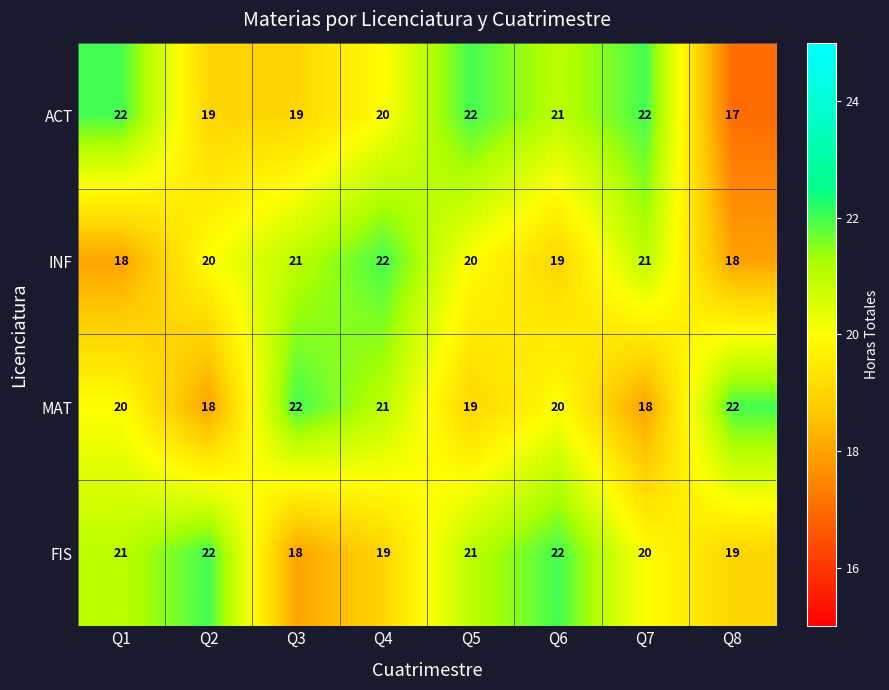

The value of MAT at Q8 is 32. True or false?

False